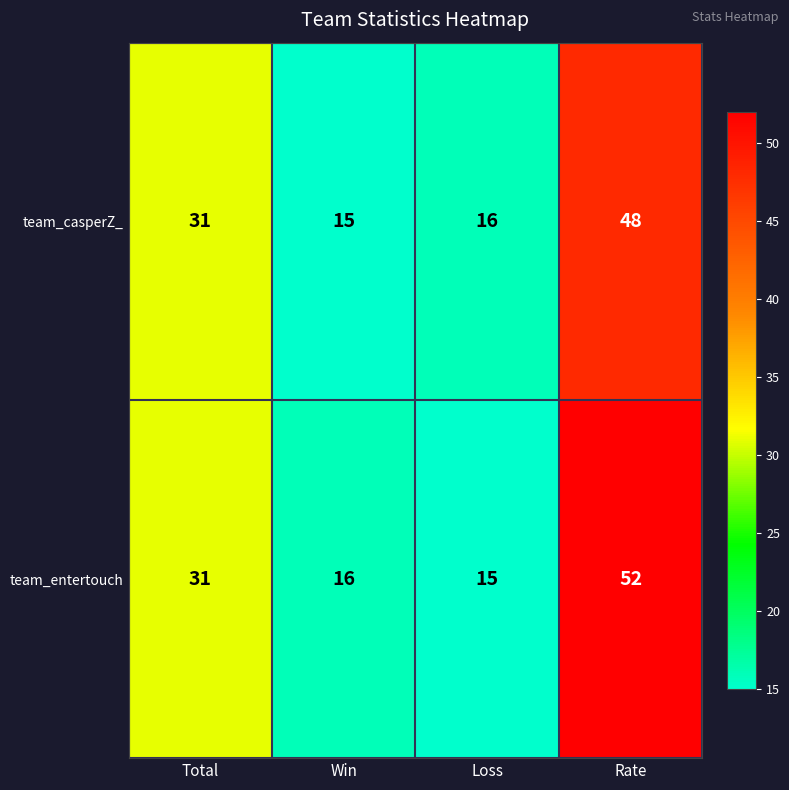

True or false: team_casperZ_ has a value of 16 at Loss.

True